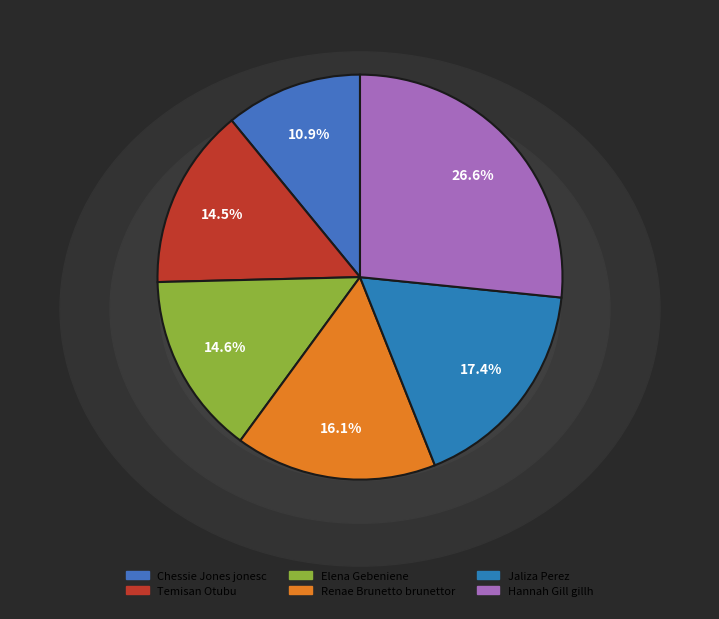

Is it true that Renae Brunetto brunettor is 16% of the pie?

True